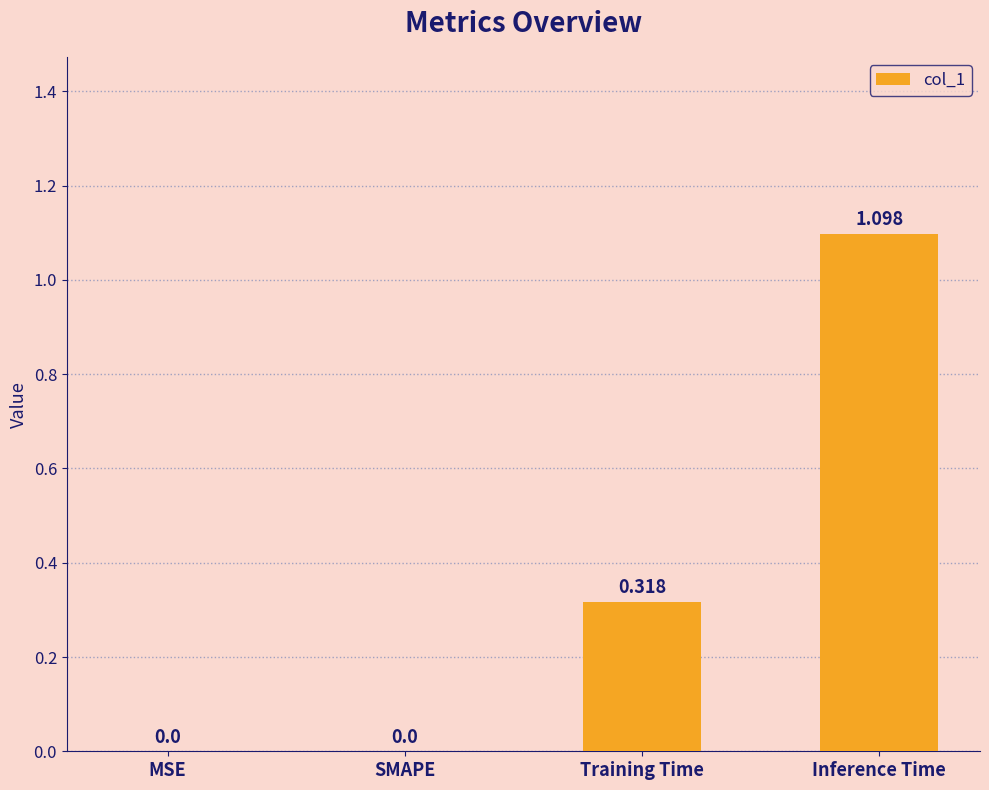

Are the bars grouped side by side (vs. stacked)?

No